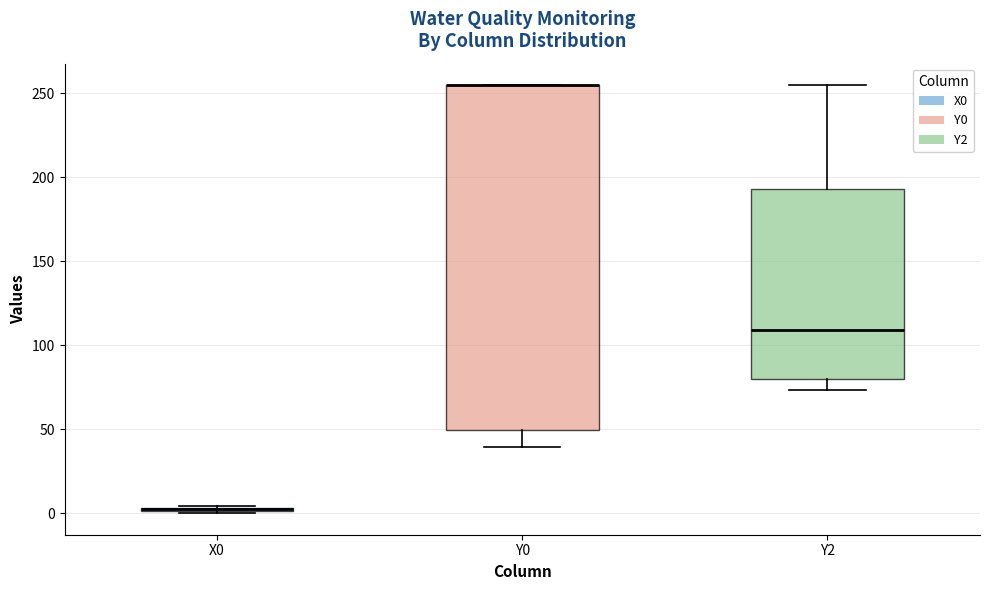

Comparing the boxes themselves (not the whiskers), which one is the tallest?

Y0